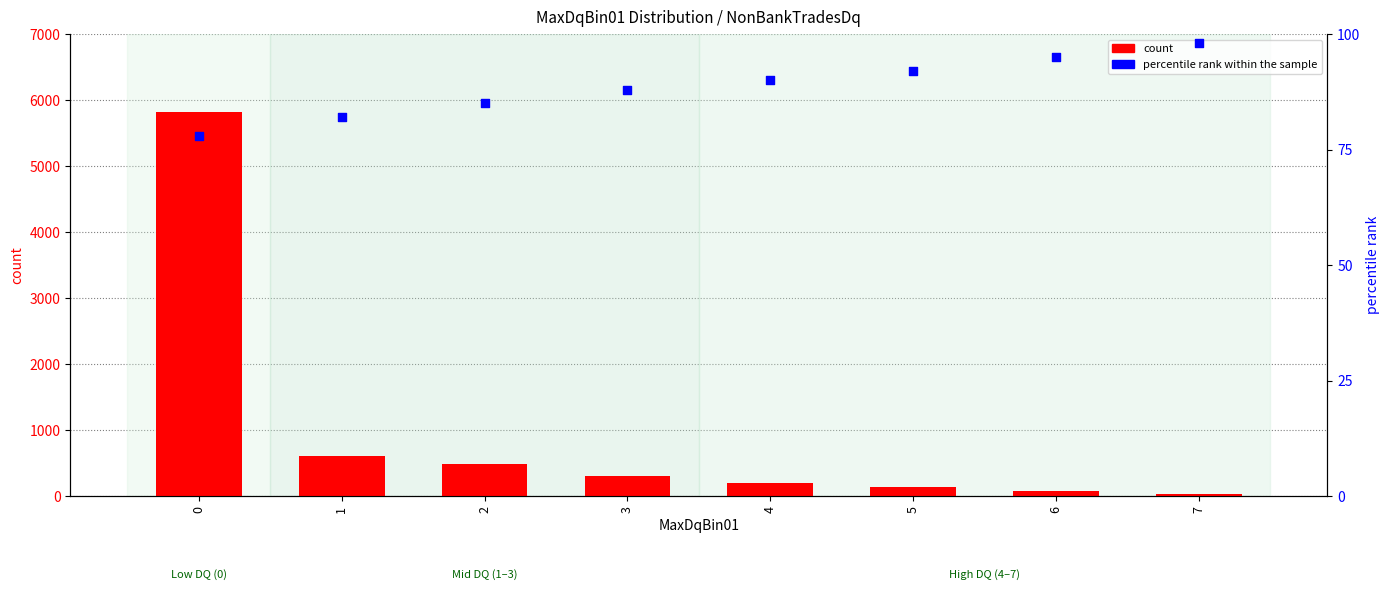

What are all the series names shown in the legend?

count, percentile rank within the sample